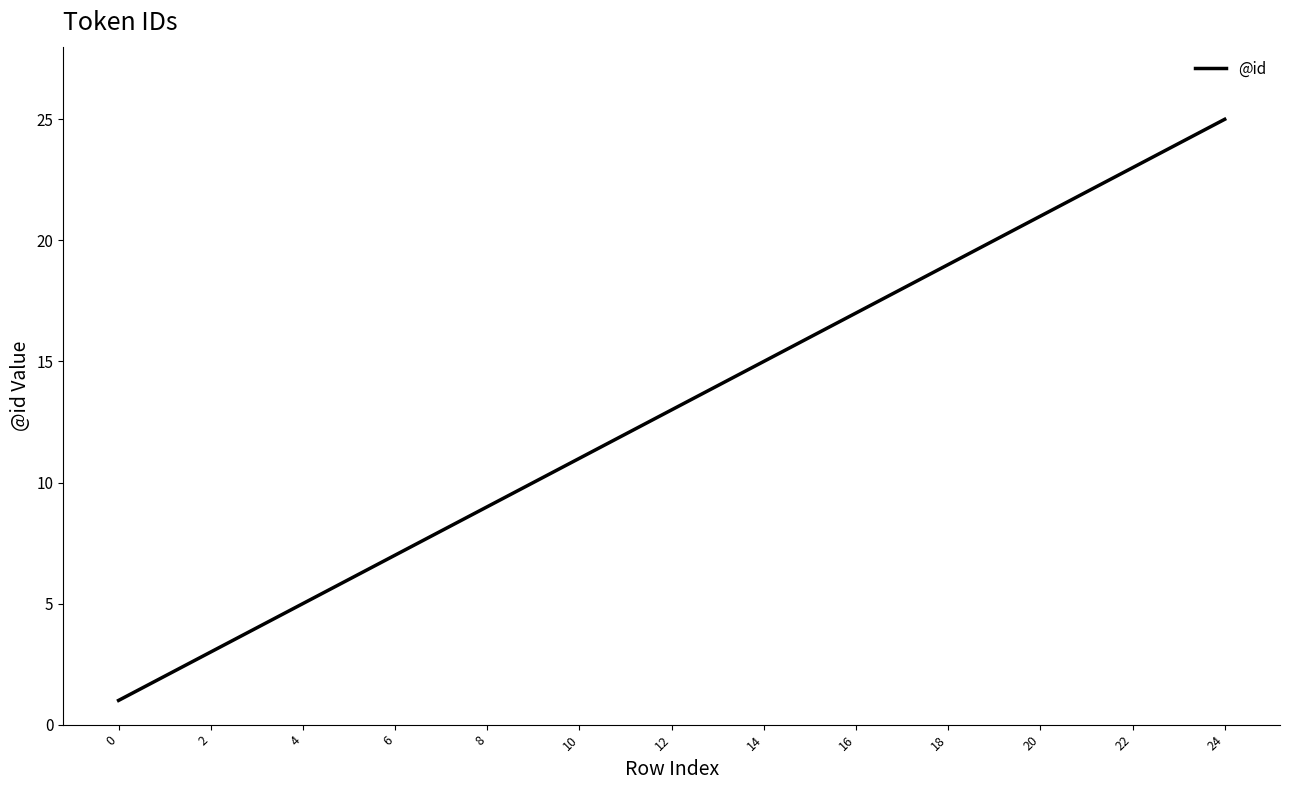

Count the number of data series in this chart.

1